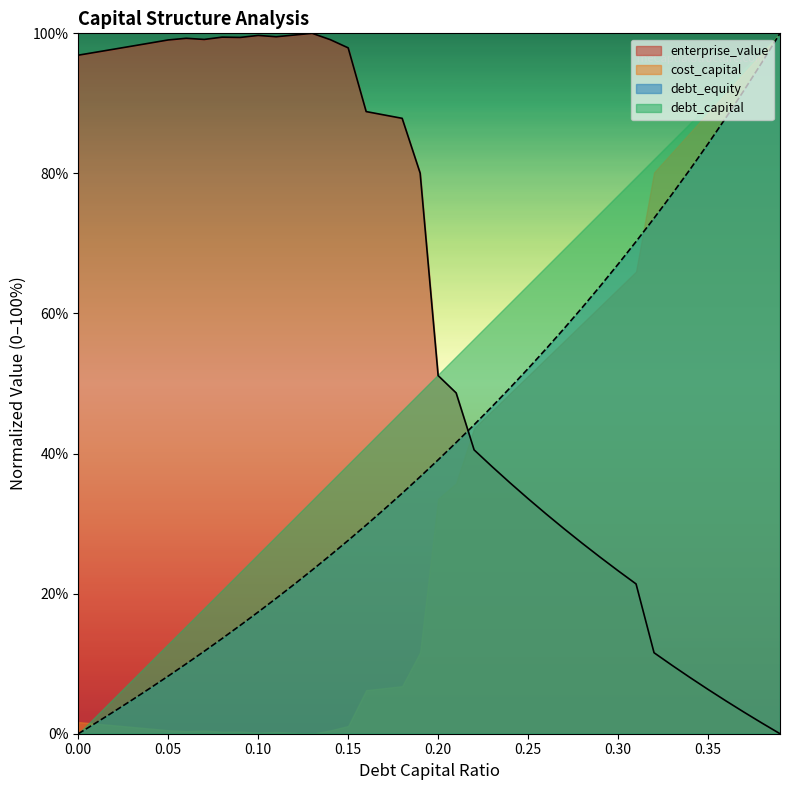

What is the sum of the debt_capital values at 0.06 and 0.14?

35.4